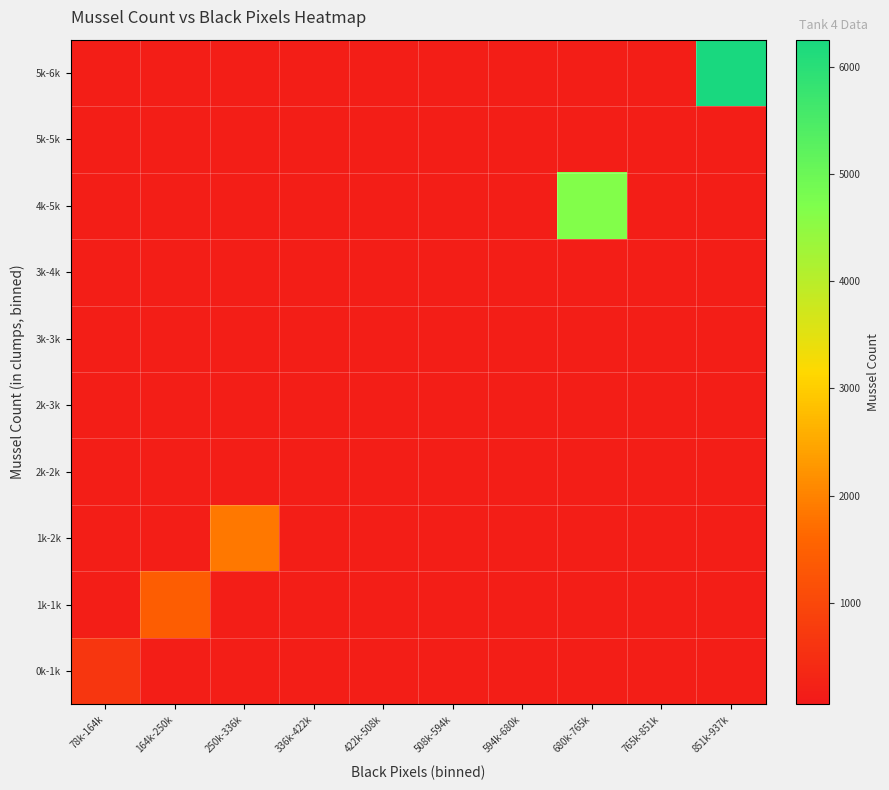

Which series has the largest total across all categories?

5k-6k